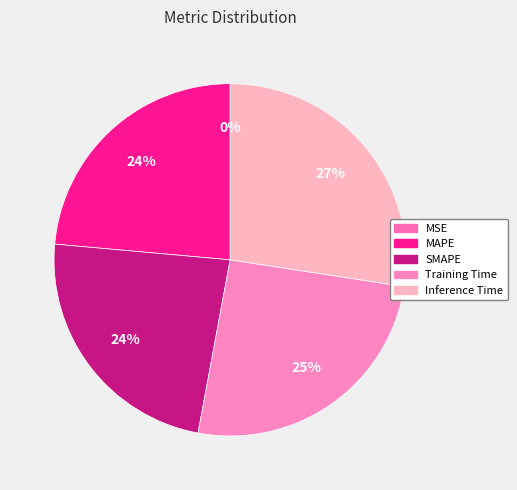

Is MSE the majority of the pie?

No